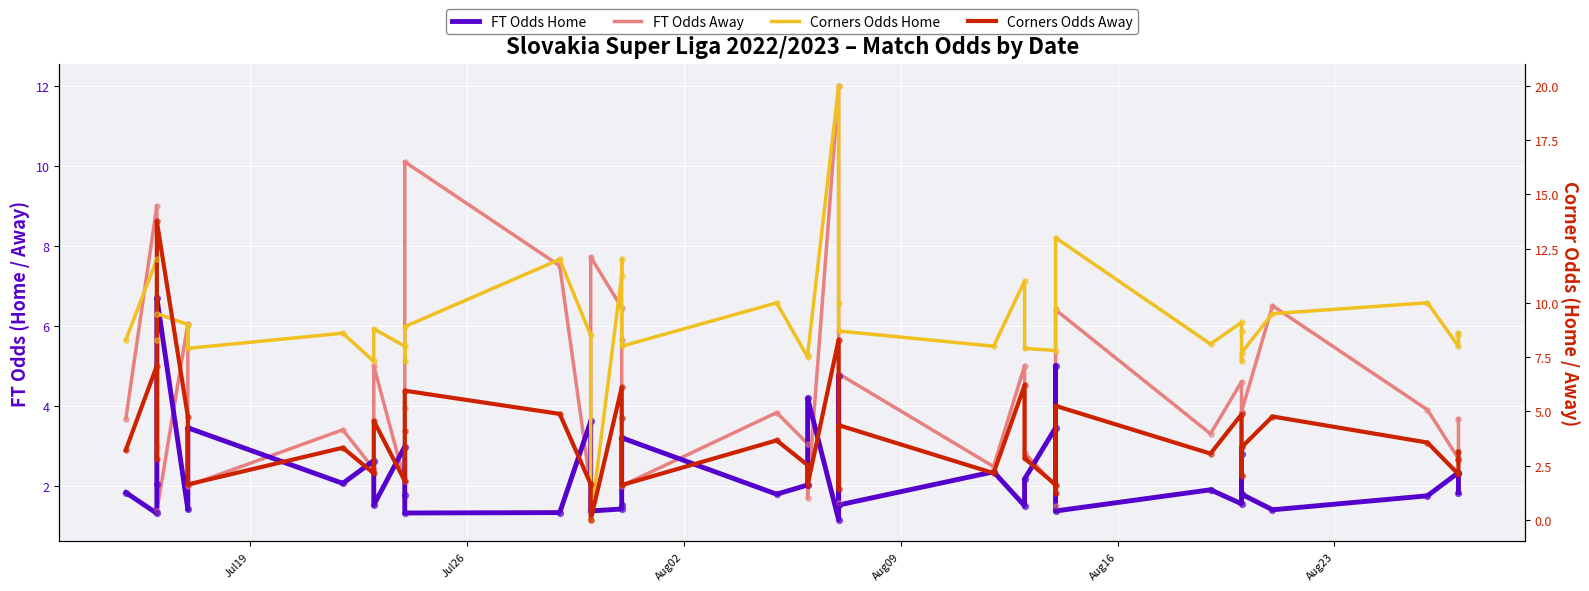

At how many categories does at least one series exceed 1?

40